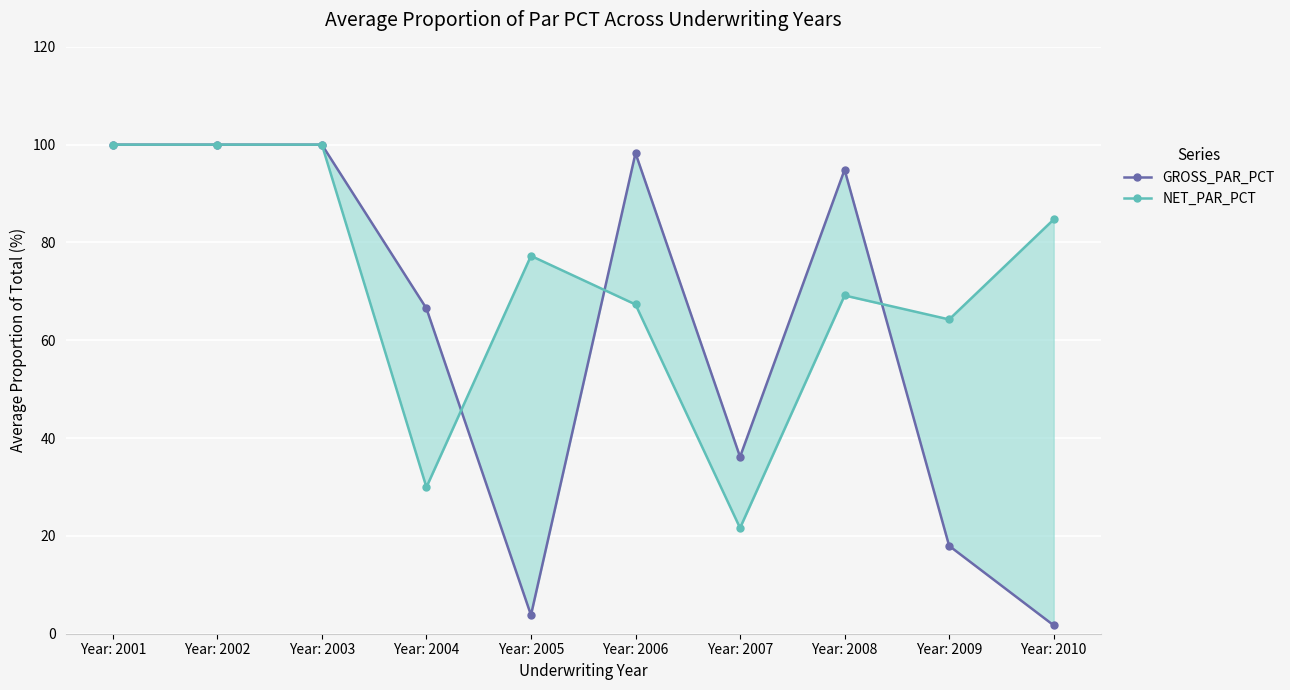

Where do GROSS_PAR_PCT and NET_PAR_PCT first cross each other?

Year: 2004 and Year: 2005